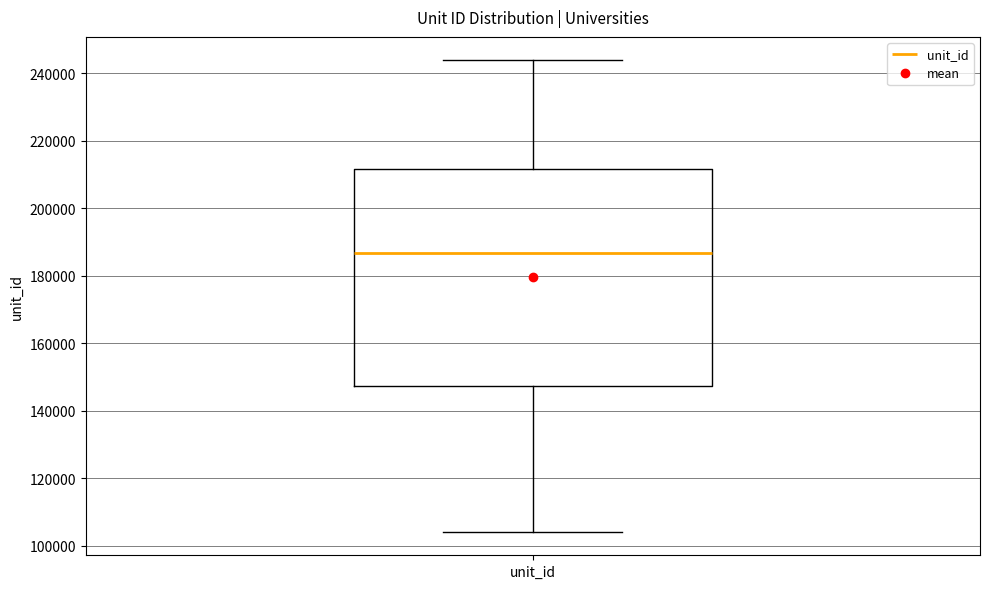

Where is the upper edge of the box for unit_id on the y-axis? The values are not printed on the chart, so give them approximately, as read against the axis.

212000